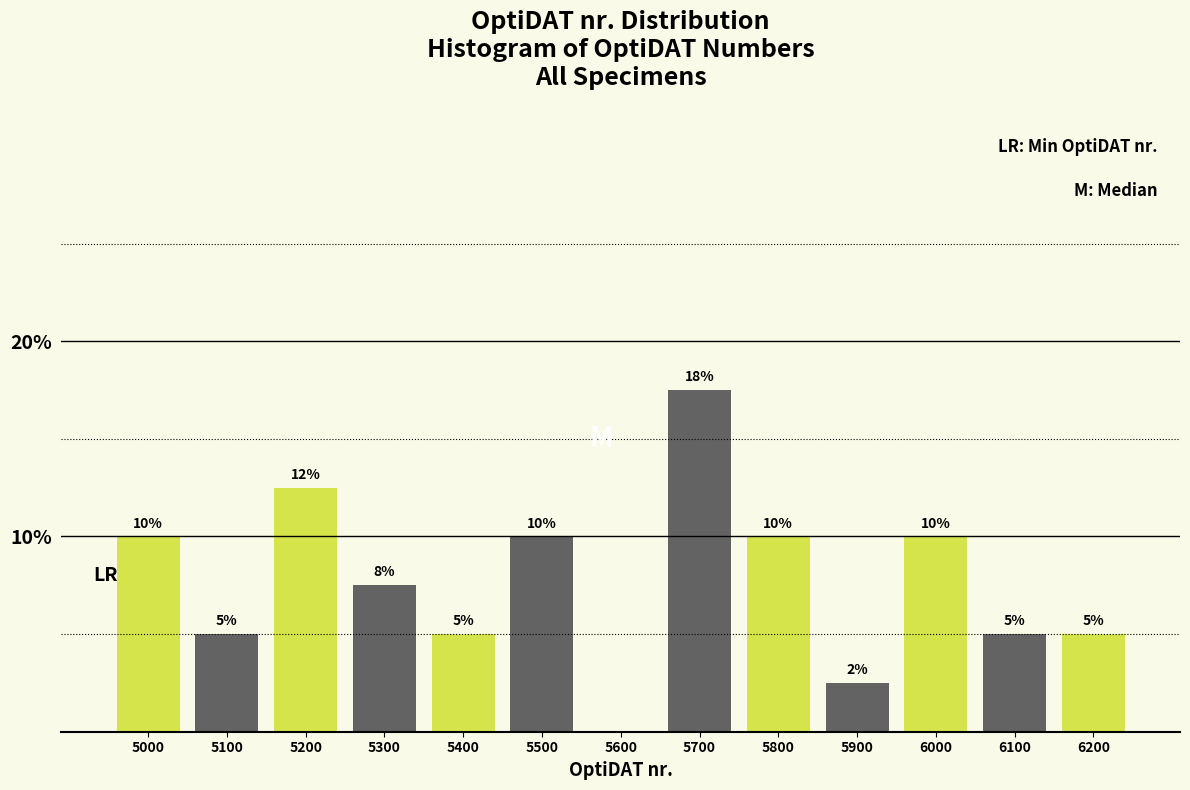

Approximately how many times larger is the value at 6100 compared to 6000?

0.5